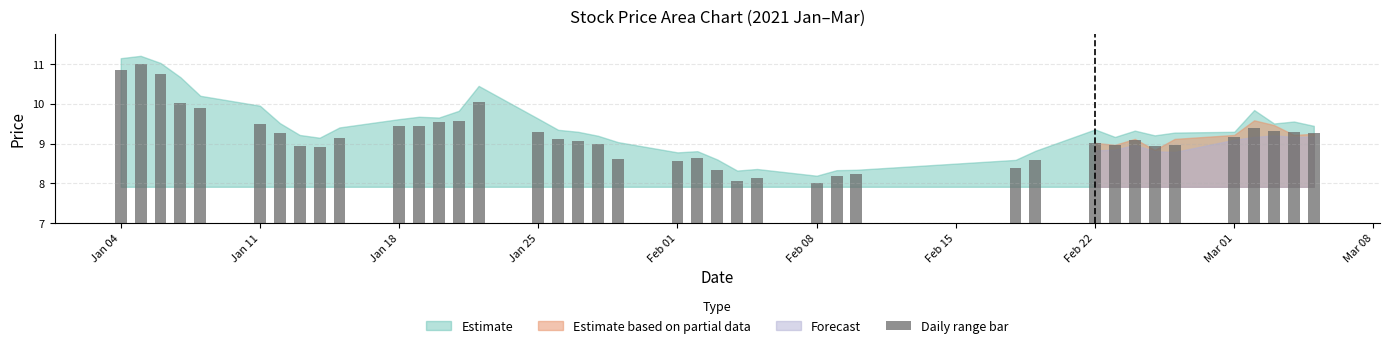

What is the greatest value displayed?

11.0